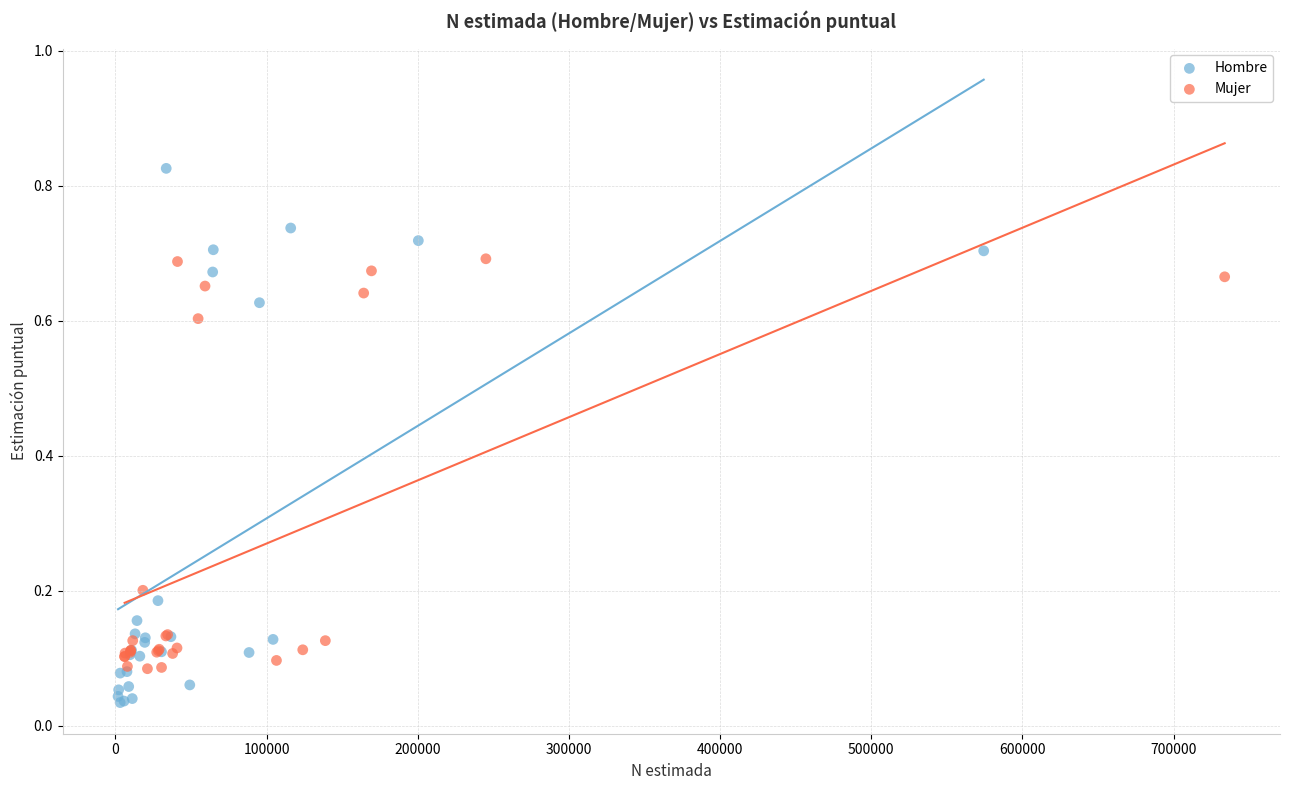

Which series contains the lowest Y value?

Hombre